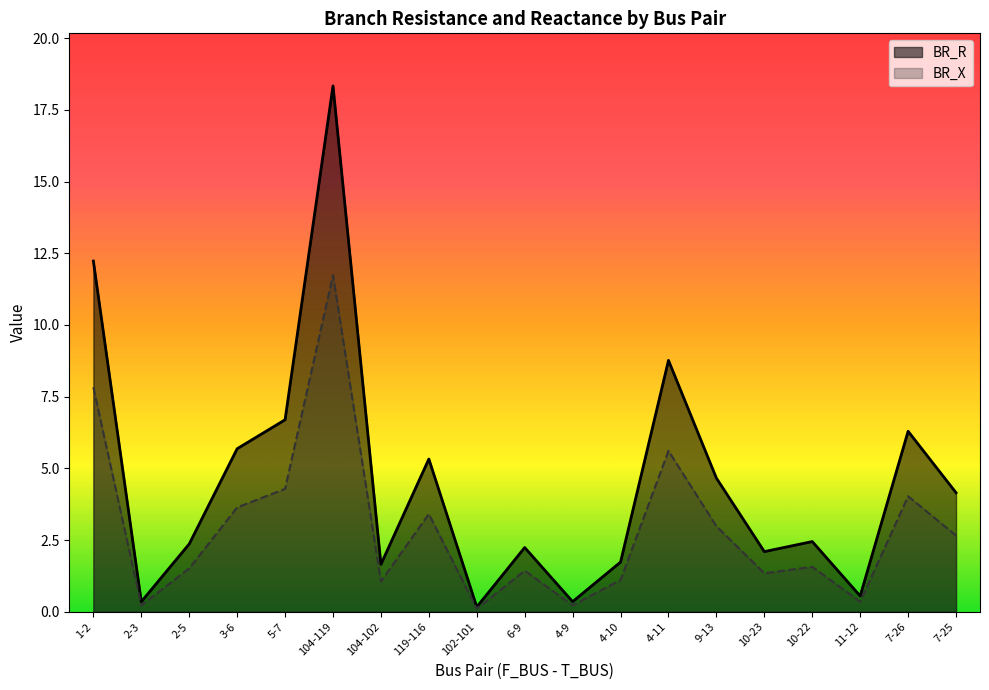

Rank the series by their maximum value, from highest to lowest.

BR_R, BR_X